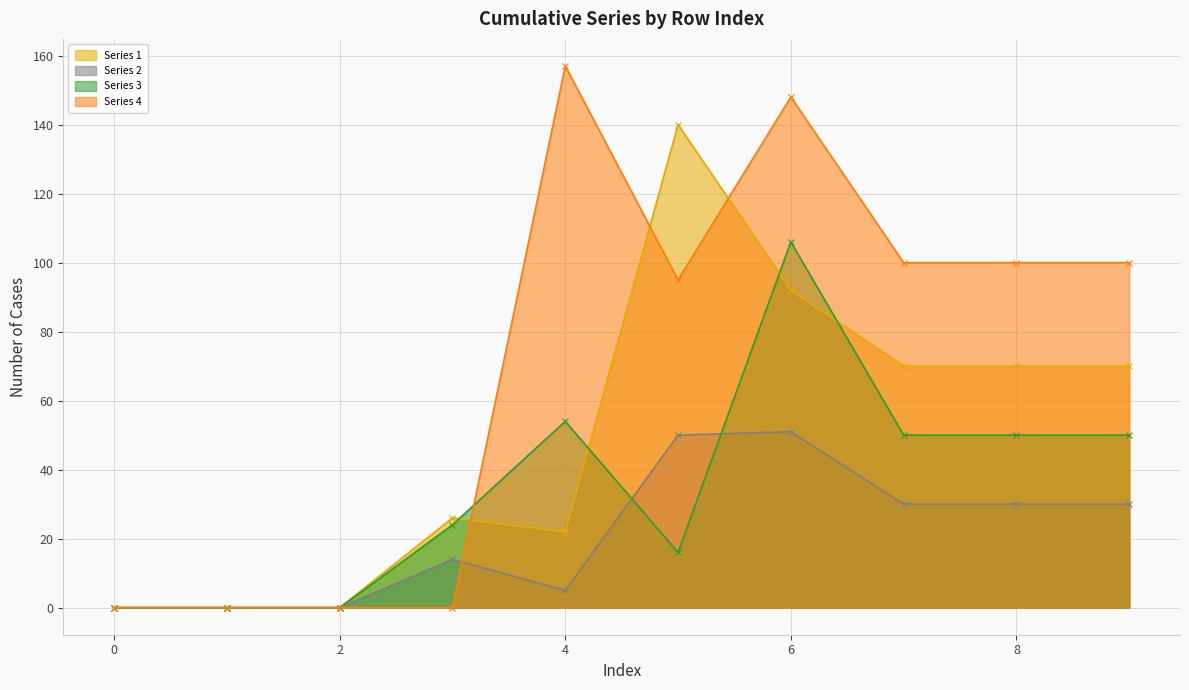

How many data points in Series 2 are above 30?

2